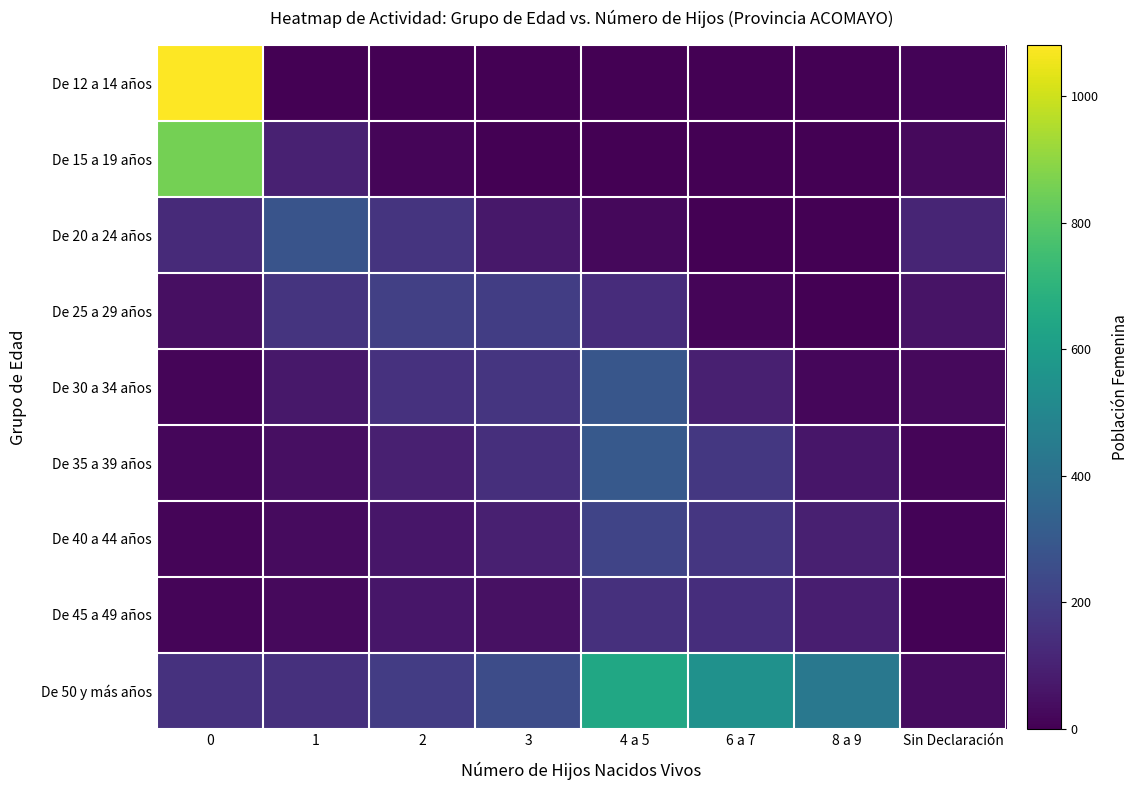

Reading left to right, what are all the values shown in this chart?

De 12 a 14 años: 0=1081	1=4	2=0	3=0	4 a 5=0	6 a 7=0	8 a 9=0	Sin Declaración=11
De 15 a 19 años: 0=853	1=101	2=15	3=1	4 a 5=0	6 a 7=0	8 a 9=0	Sin Declaración=29
De 20 a 24 años: 0=129	1=280	2=163	3=70	4 a 5=23	6 a 7=3	8 a 9=0	Sin Declaración=114
De 25 a 29 años: 0=44	1=164	2=204	3=196	4 a 5=136	6 a 7=14	8 a 9=2	Sin Declaración=56
De 30 a 34 años: 0=14	1=69	2=155	3=168	4 a 5=291	6 a 7=93	8 a 9=18	Sin Declaración=28
De 35 a 39 años: 0=18	1=45	2=97	3=144	4 a 5=300	6 a 7=177	8 a 9=67	Sin Declaración=15
De 40 a 44 años: 0=15	1=31	2=67	3=93	4 a 5=222	6 a 7=172	8 a 9=95	Sin Declaración=10
De 45 a 49 años: 0=16	1=29	2=65	3=48	4 a 5=148	6 a 7=143	8 a 9=92	Sin Declaración=8
De 50 y más años: 0=156	1=148	2=191	3=251	4 a 5=644	6 a 7=548	8 a 9=431	Sin Declaración=34